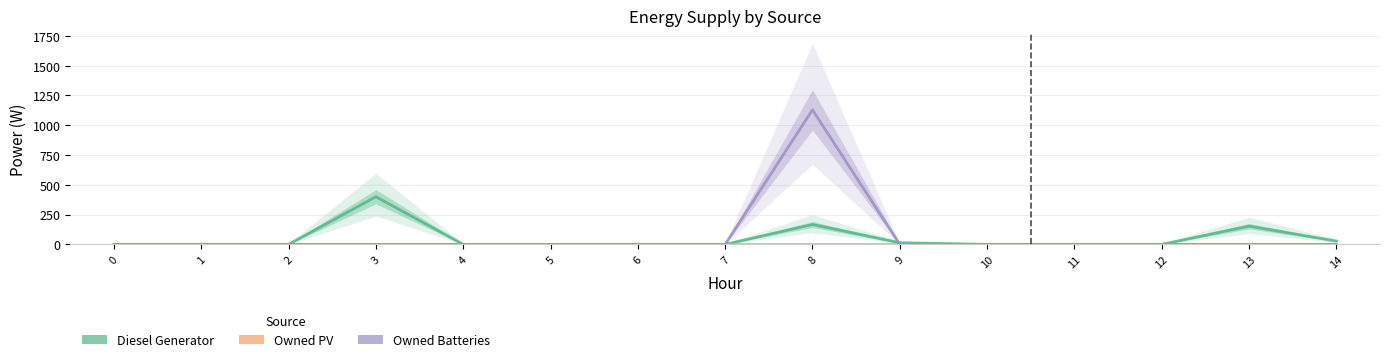

Reading left to right, transcribe all the data shown in this chart.

Diesel Generator: 0=0	1=0	2=0	3=400	4=0	5=0	6=0	7=0	8=167	9=14	10=0	11=0	12=0	13=153	14=28
Owned PV: 0=0	1=0	2=0	3=0	4=0	5=0	6=0	7=0	8=0	9=0	10=0	11=0	12=0	13=0	14=0
Owned Batteries: 0=0	1=0	2=0	3=0	4=0	5=0	6=0	7=0	8=1129	9=0	10=0	11=0	12=0	13=0	14=0